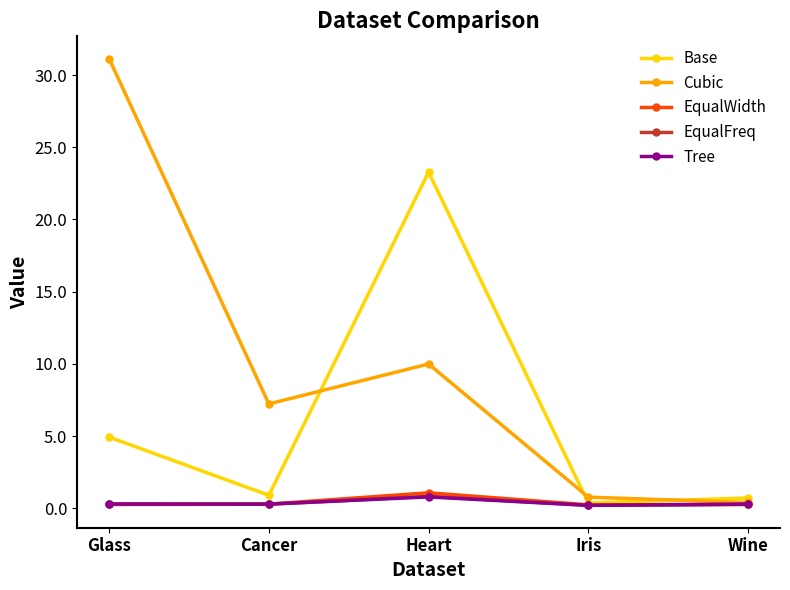

True or false: Base has more than 0 interior local peaks.

True